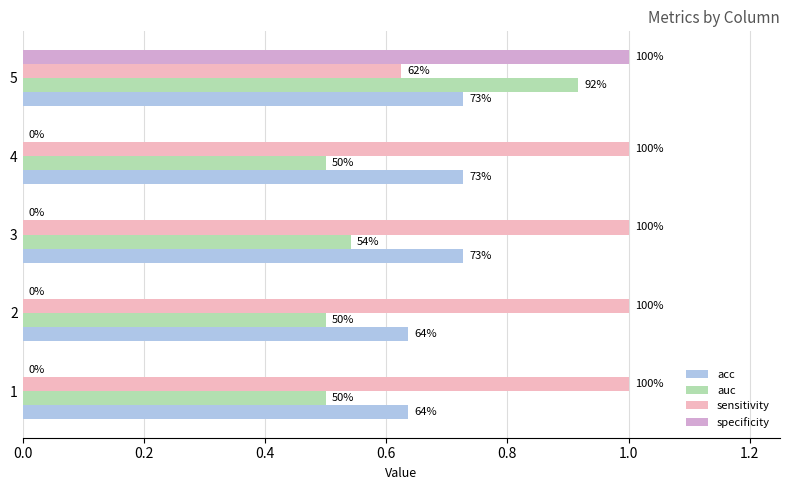

What are all the series names shown in the legend?

acc, auc, sensitivity, specificity